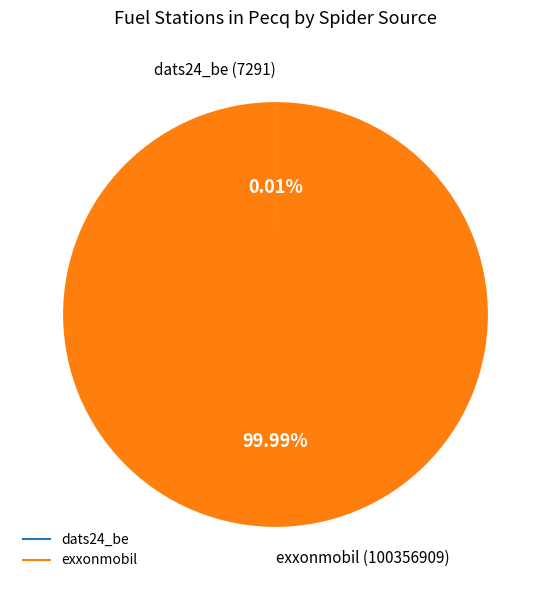

Which category accounts for the majority?

exxonmobil